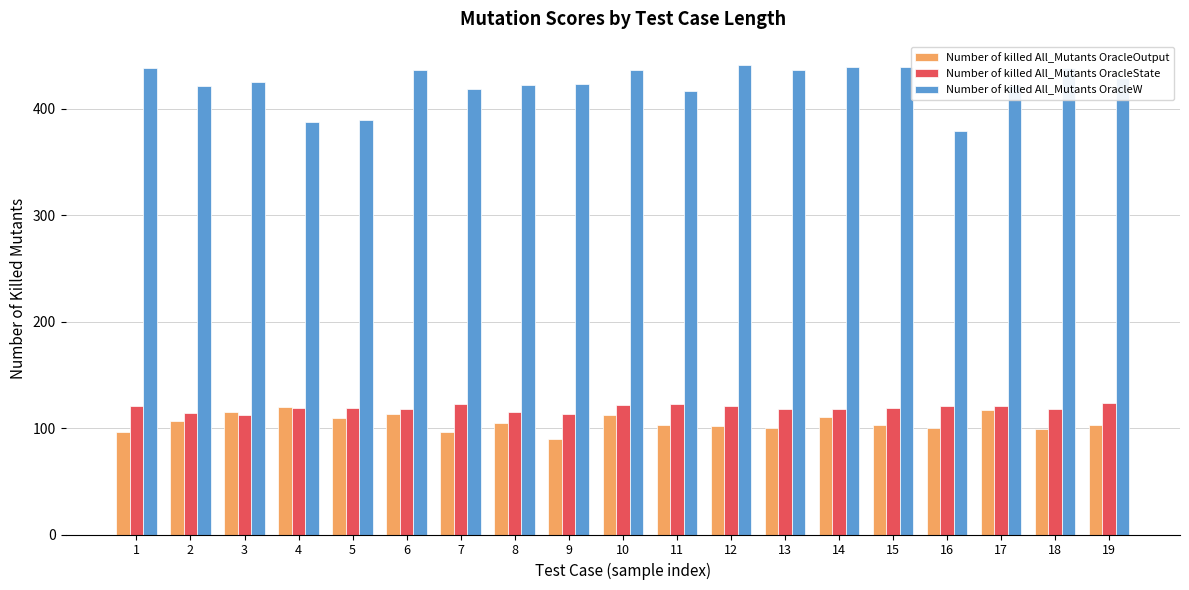

How many series are shown in this chart?

3